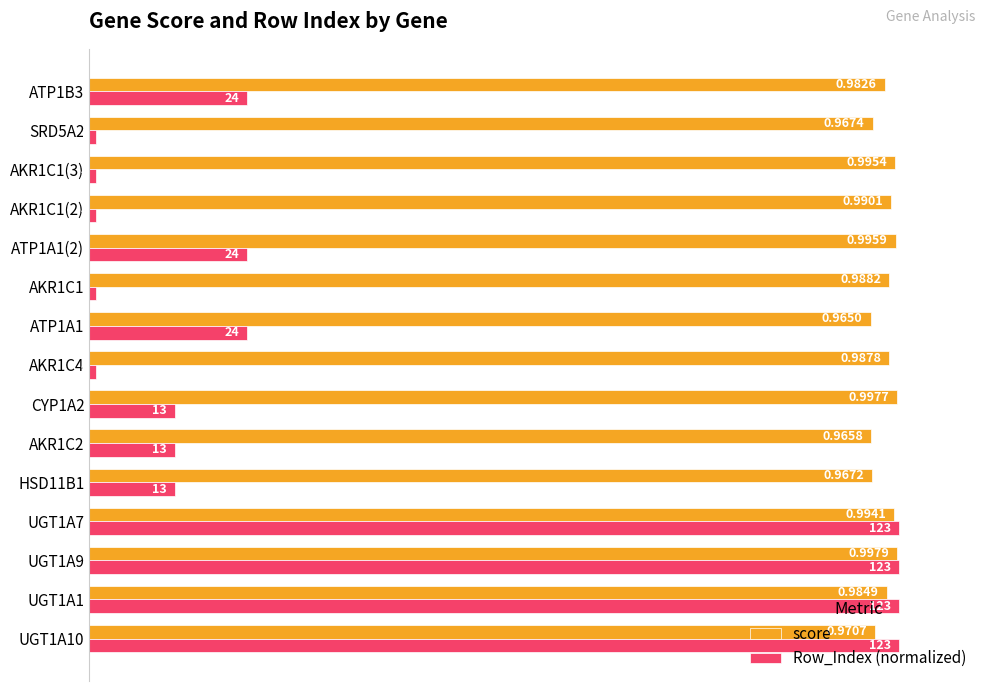

What are all the series names shown in the legend?

score, Row_Index (normalized)